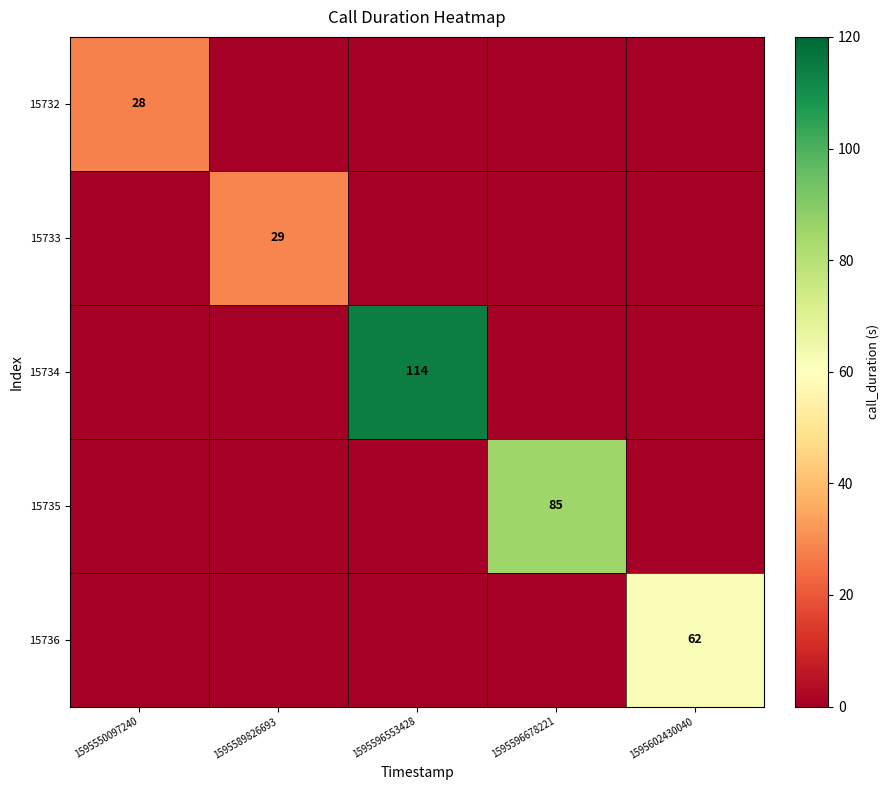

True or false: 15733 has a value of 7 at 1595589826693.

False